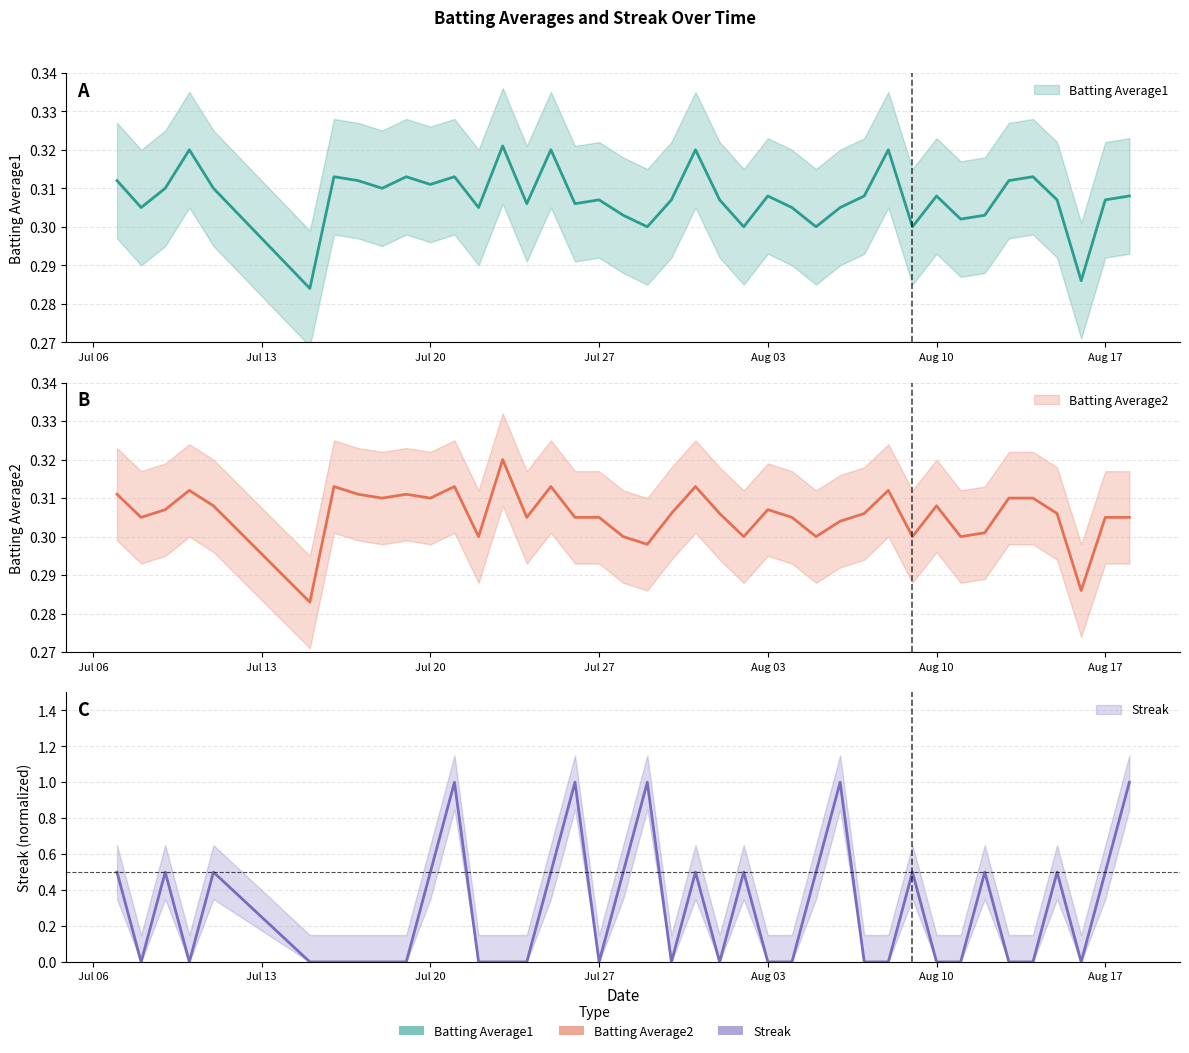

Where is the first local maximum for Streak?

2010-07-09